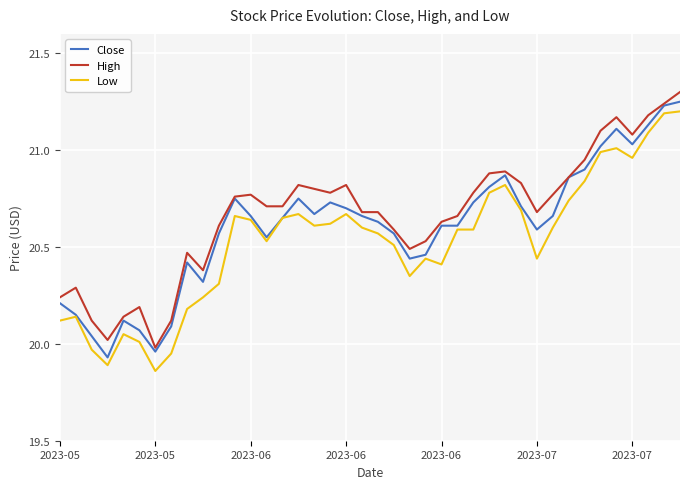

True or false: High and Low cross at least once.

False